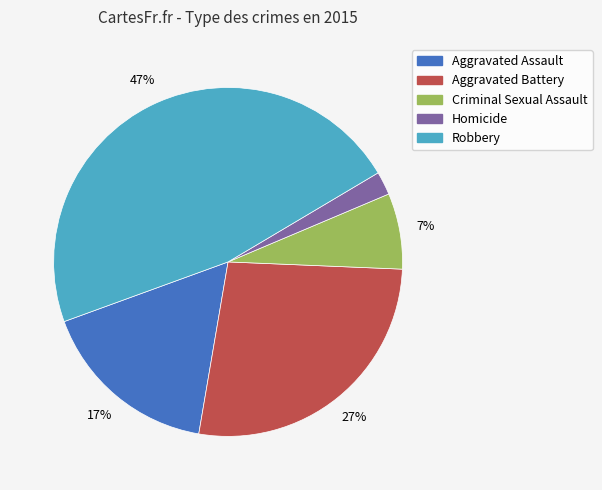

Which has a higher value, Robbery or Aggravated Assault?

Robbery